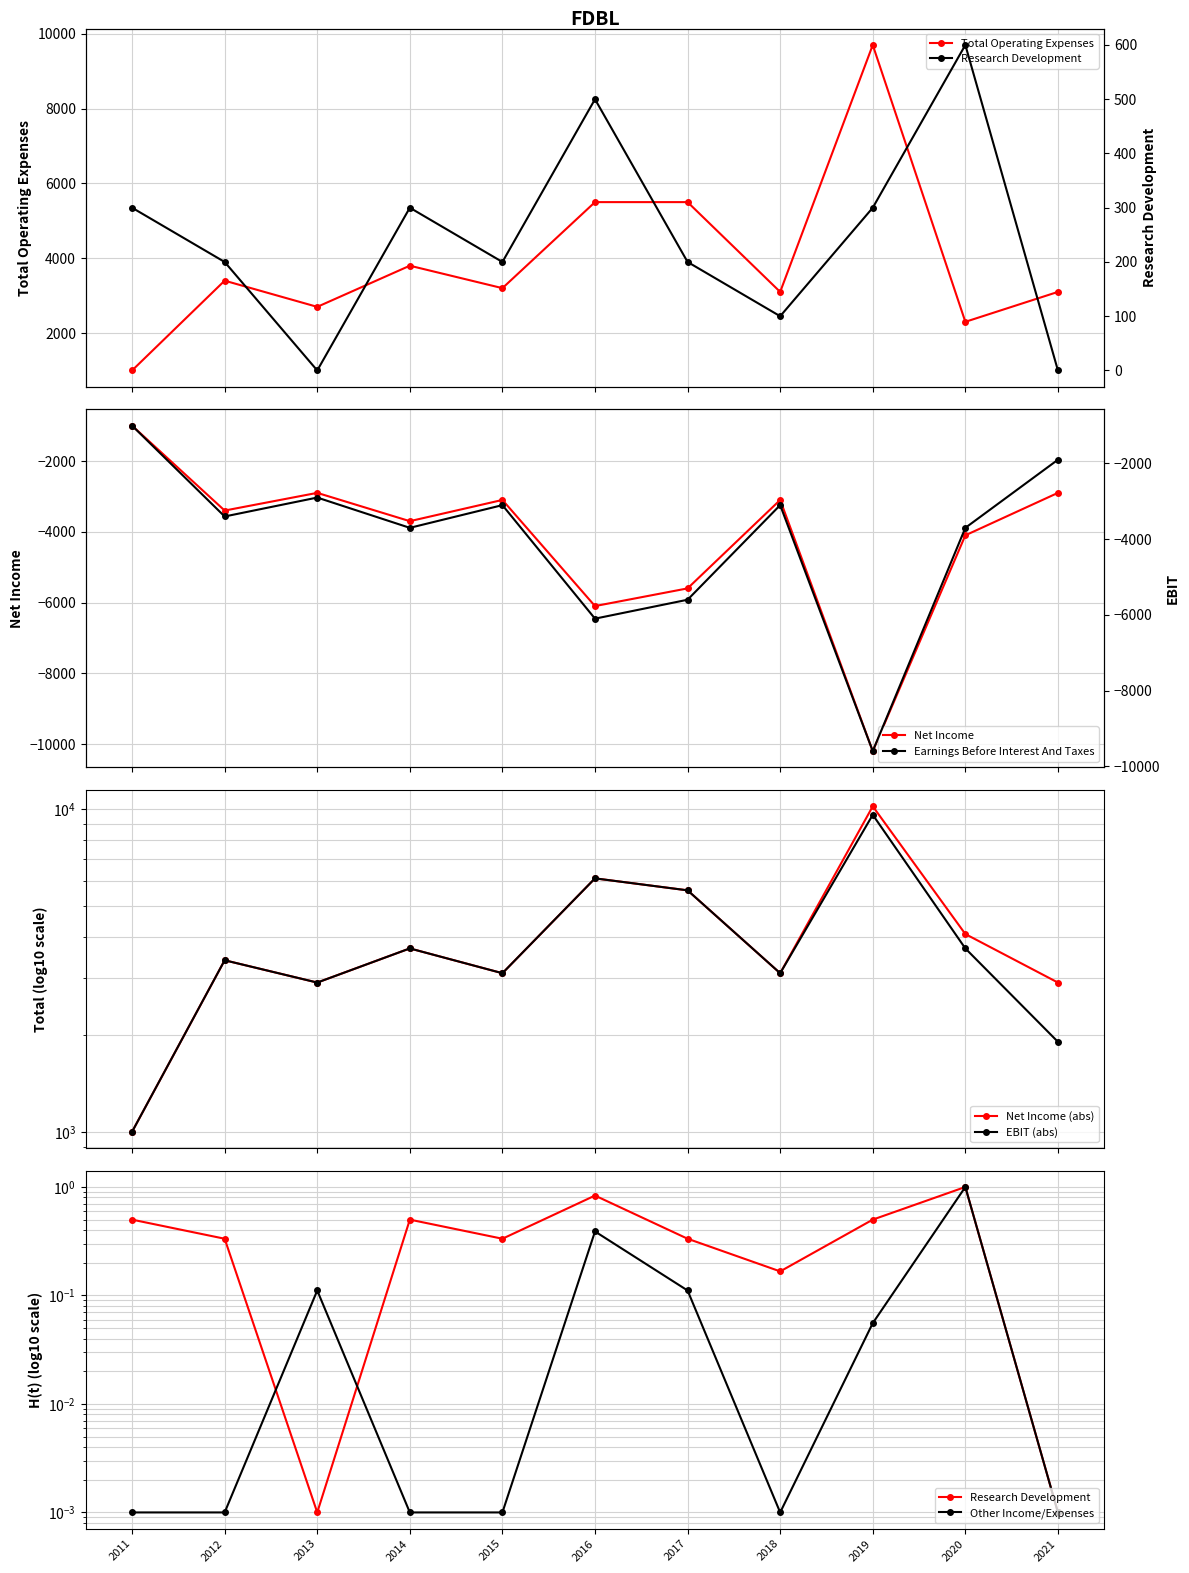

True or false: Total Operating Expenses and Total Other Income/Expenses Net cross at least once.

False